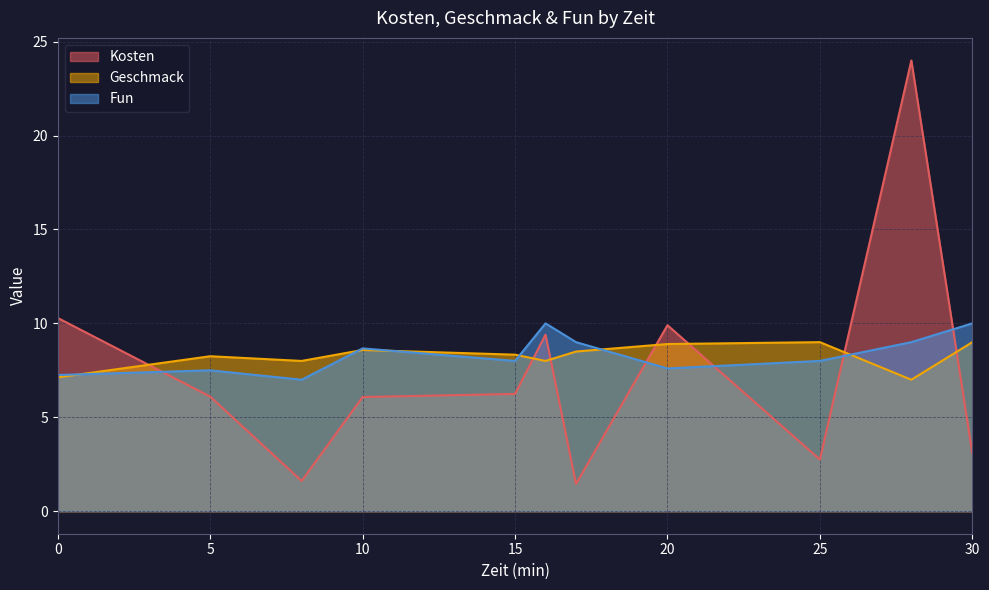

What is the total value across all series at 0?

24.7